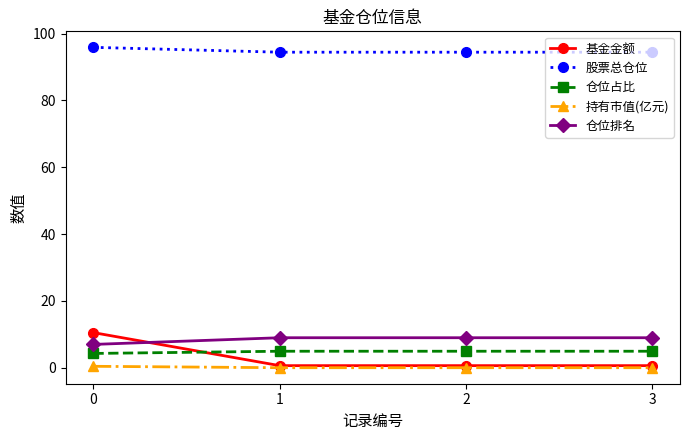

The value of 仓位排名 at 3 is 9.0. True or false?

True